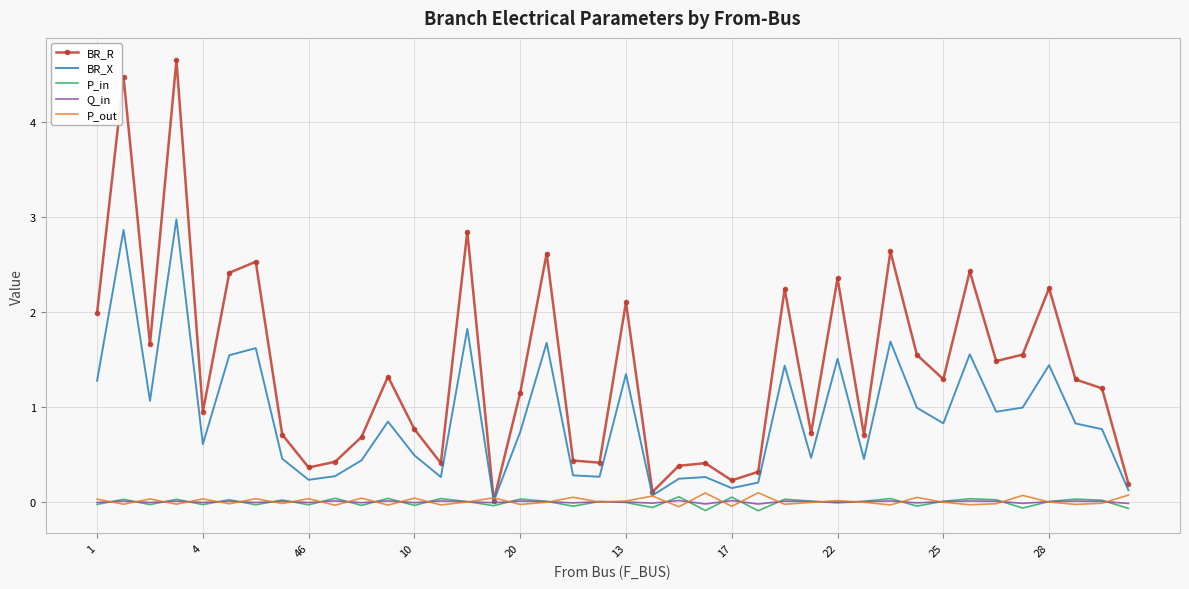

Which series has the largest range (max minus min)?

BR_R